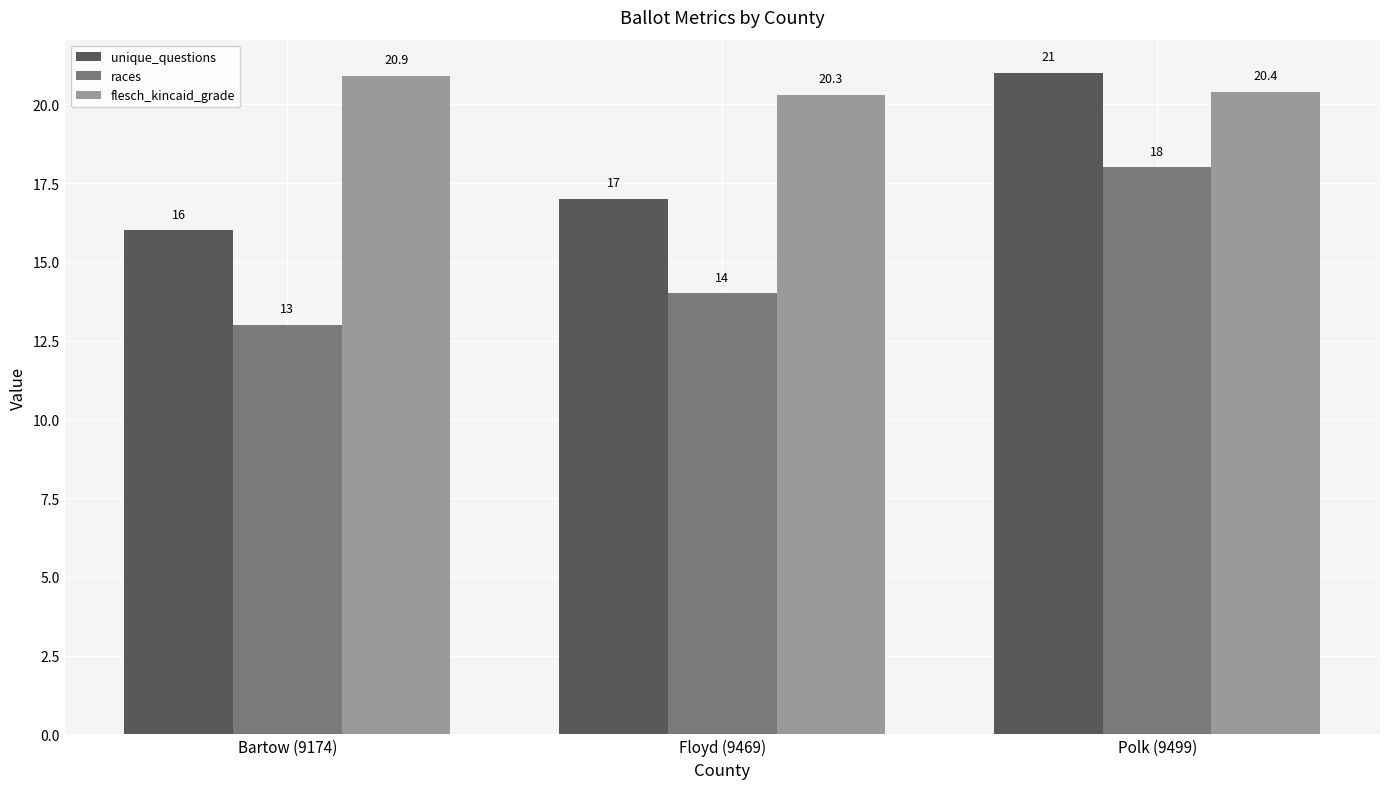

What is the total value across all series at Polk (9499)?

59.4